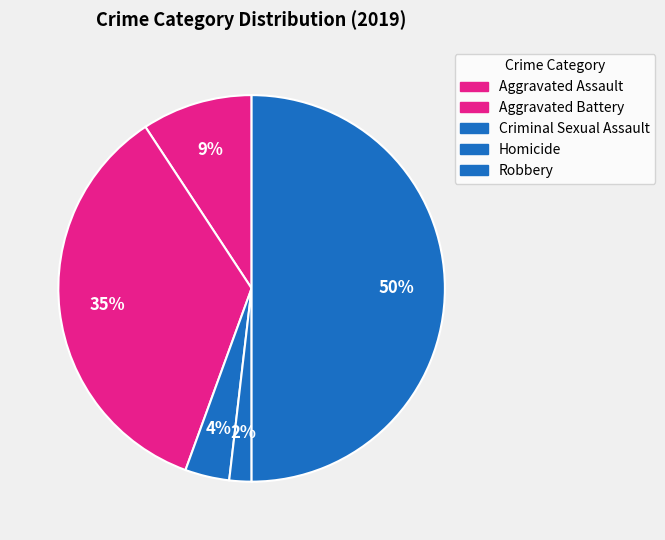

Which has a higher value, Robbery or Homicide?

Robbery